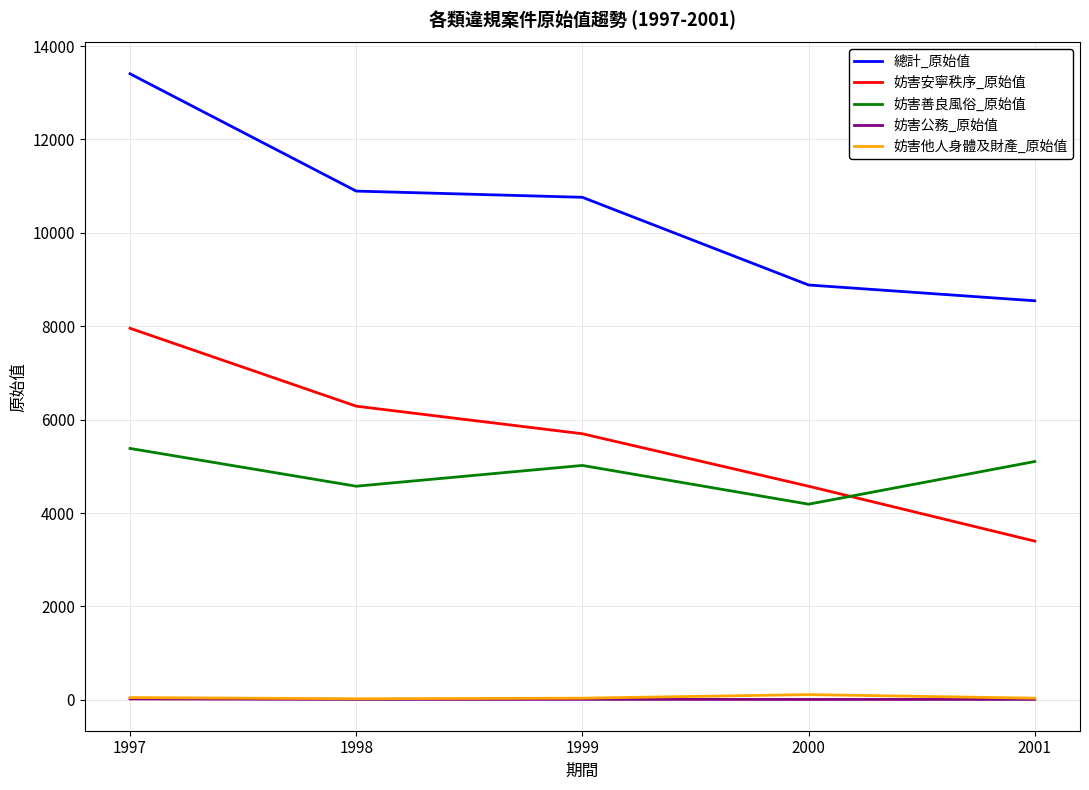

The value of 妨害安寧秩序_原始值 at 2001 is 1916. True or false?

False